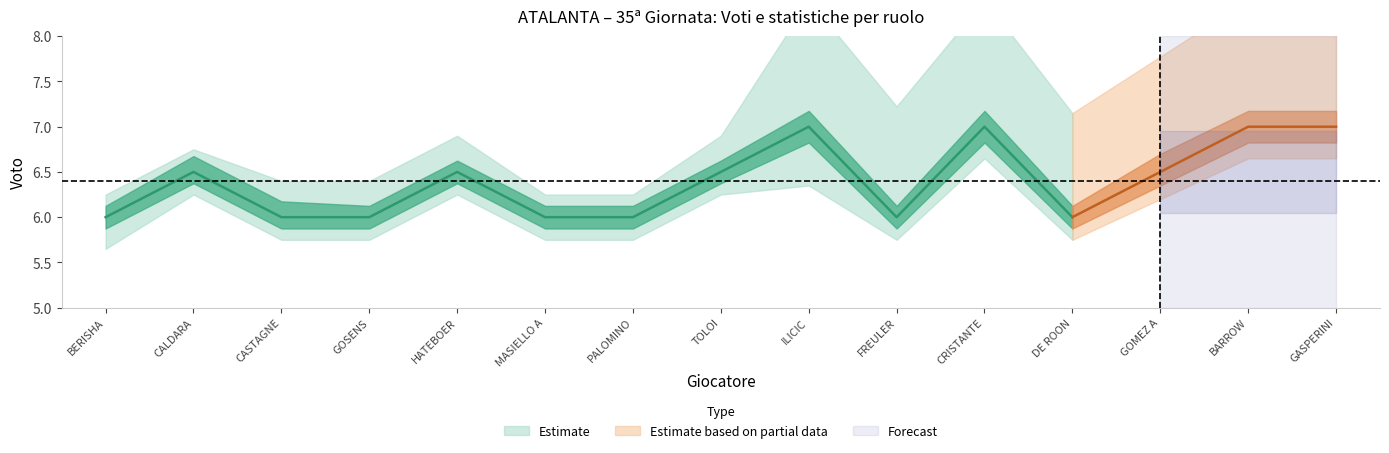

At which category does Gf_upper reach its first local valley?

FREULER